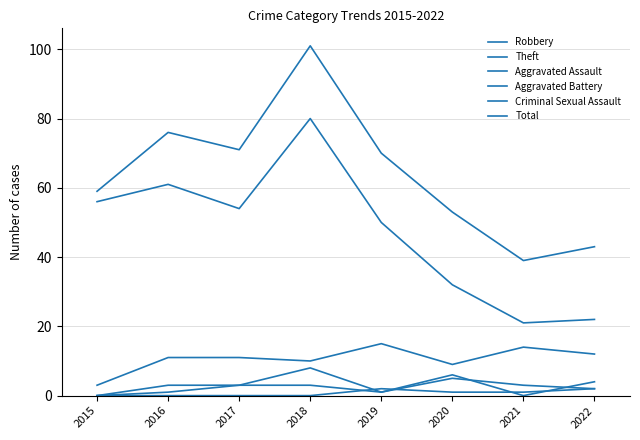

How many lines are shown in the chart?

6